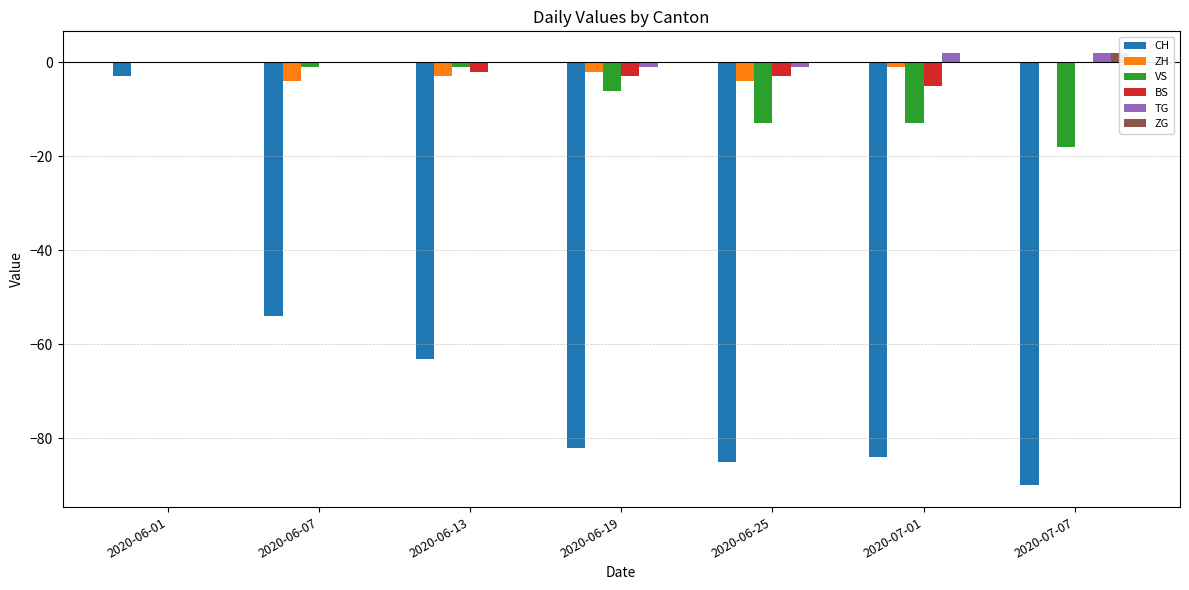

Which category has the lowest value across all series?

2020-07-07